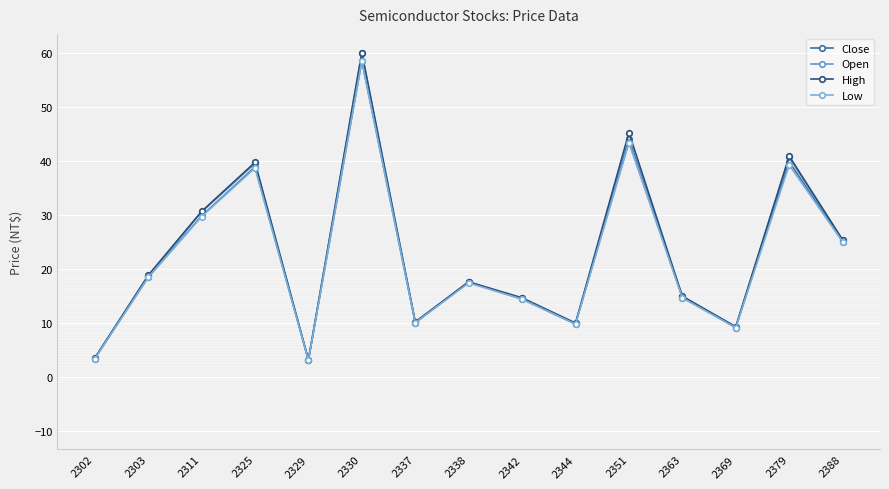

Which category has the highest value across all series?

2330